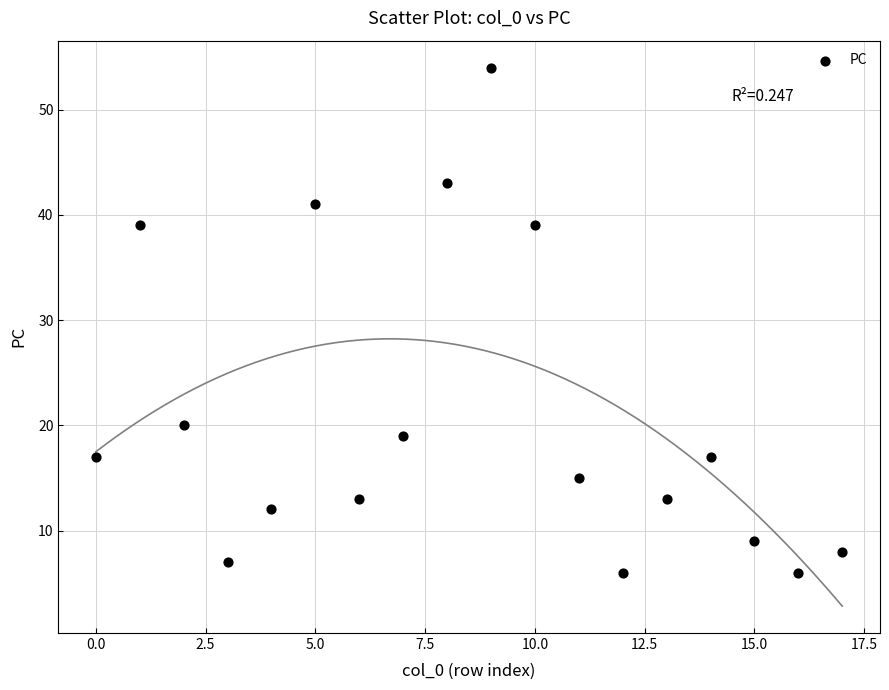

What is the range of Y values (max minus min)?

48